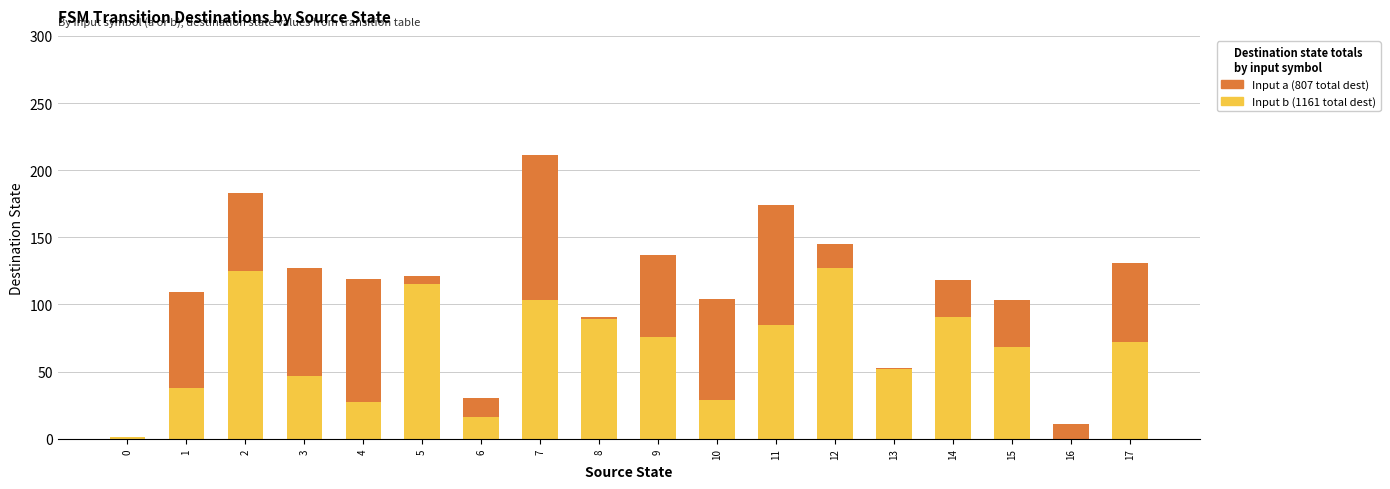

At which category is the sum across all series the highest?

7